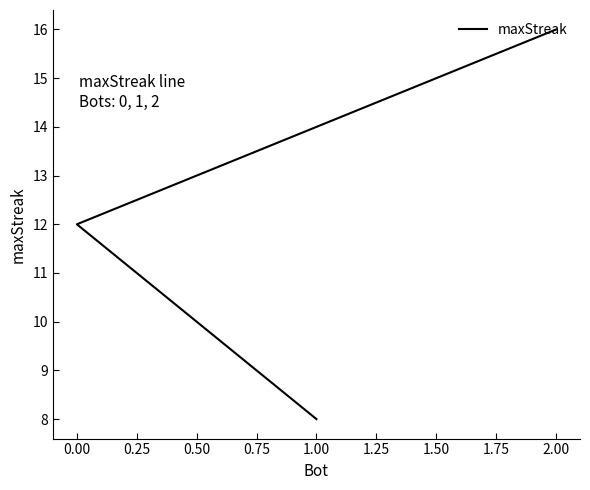

What is the greatest value displayed?

16